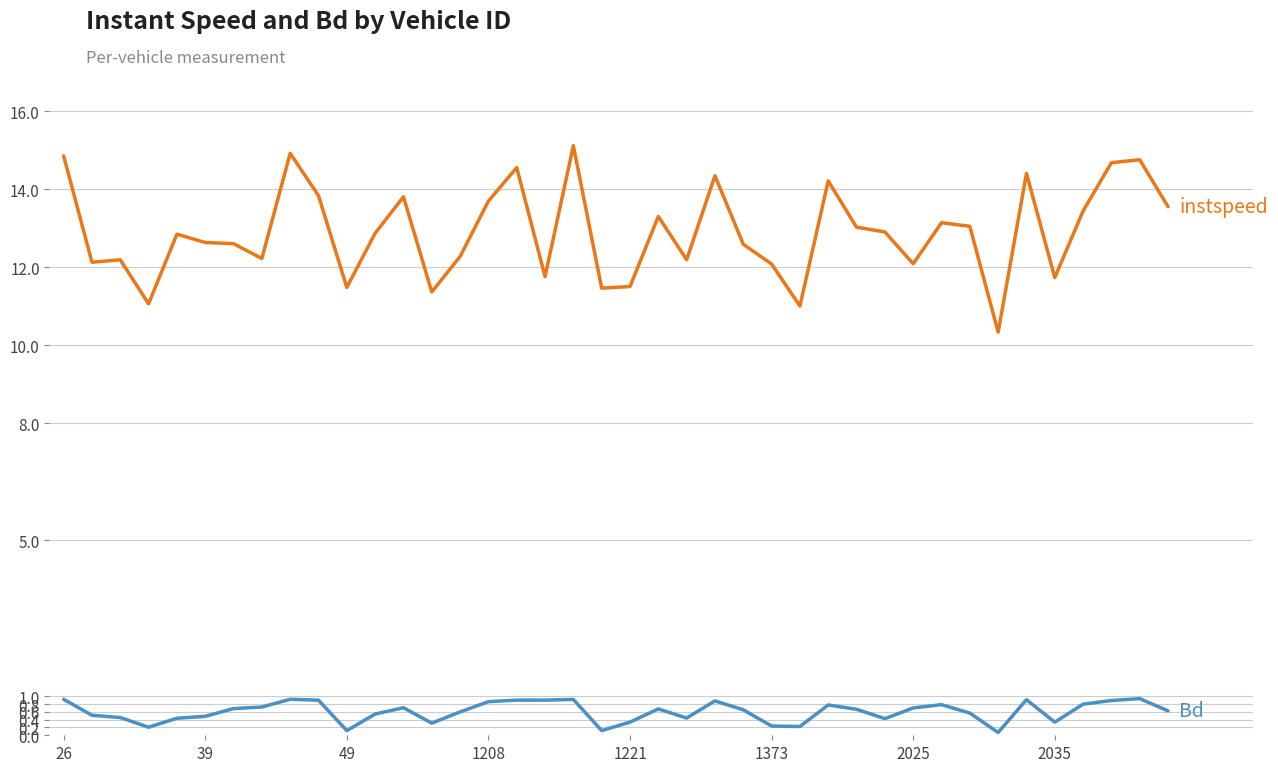

What is the maximum value shown in the chart?

15.1